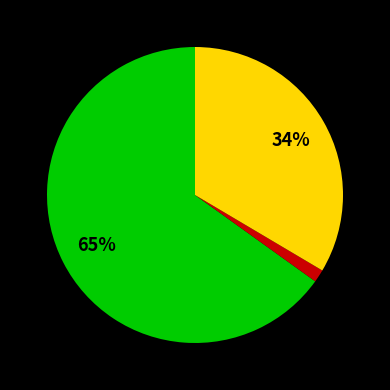

Does any single category account for the majority?

Yes